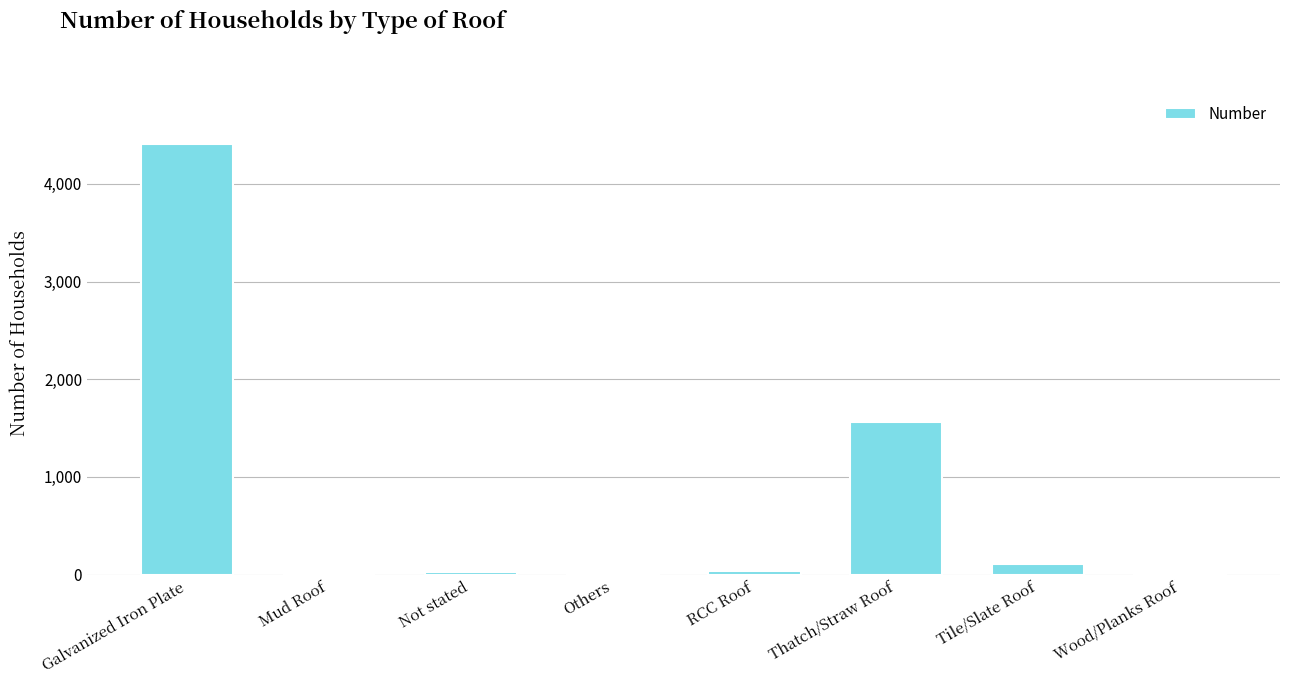

What is the change in value from Galvanized Iron Plate to Tile/Slate Roof?

-4301